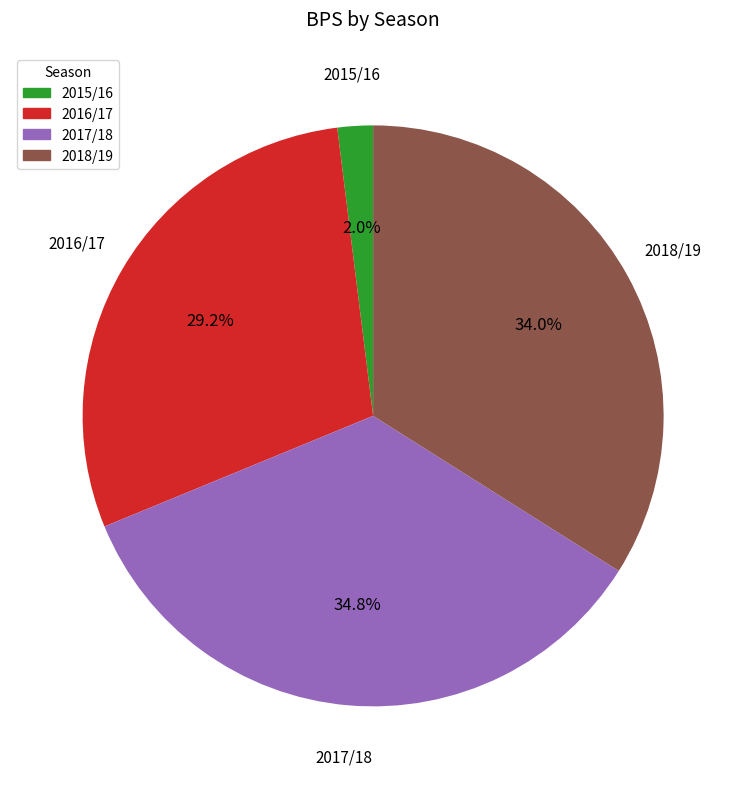

What is the ratio of the value at 2018/19 to the value at 2017/18?

1.0